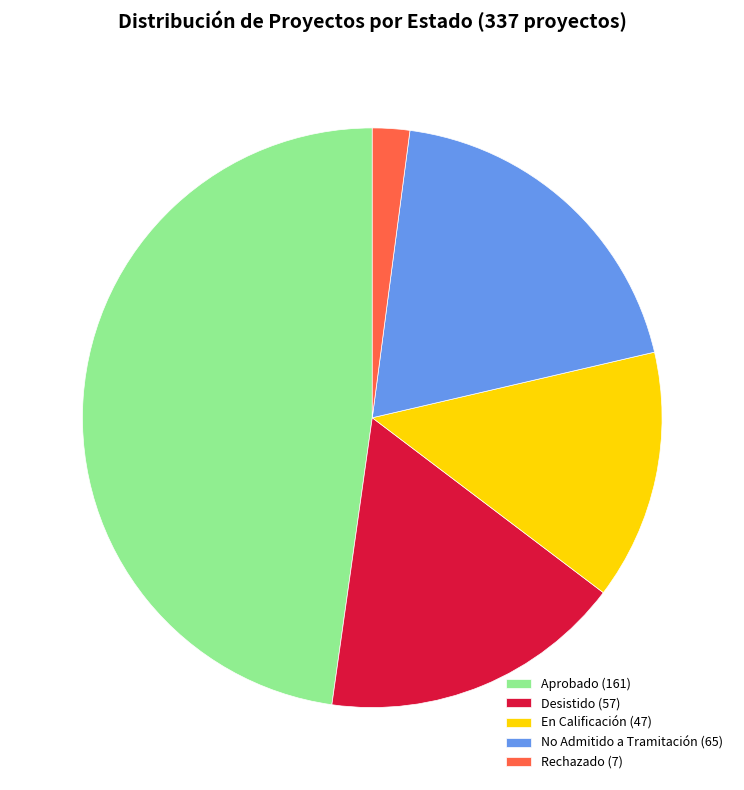

How many segments does this pie chart have?

5